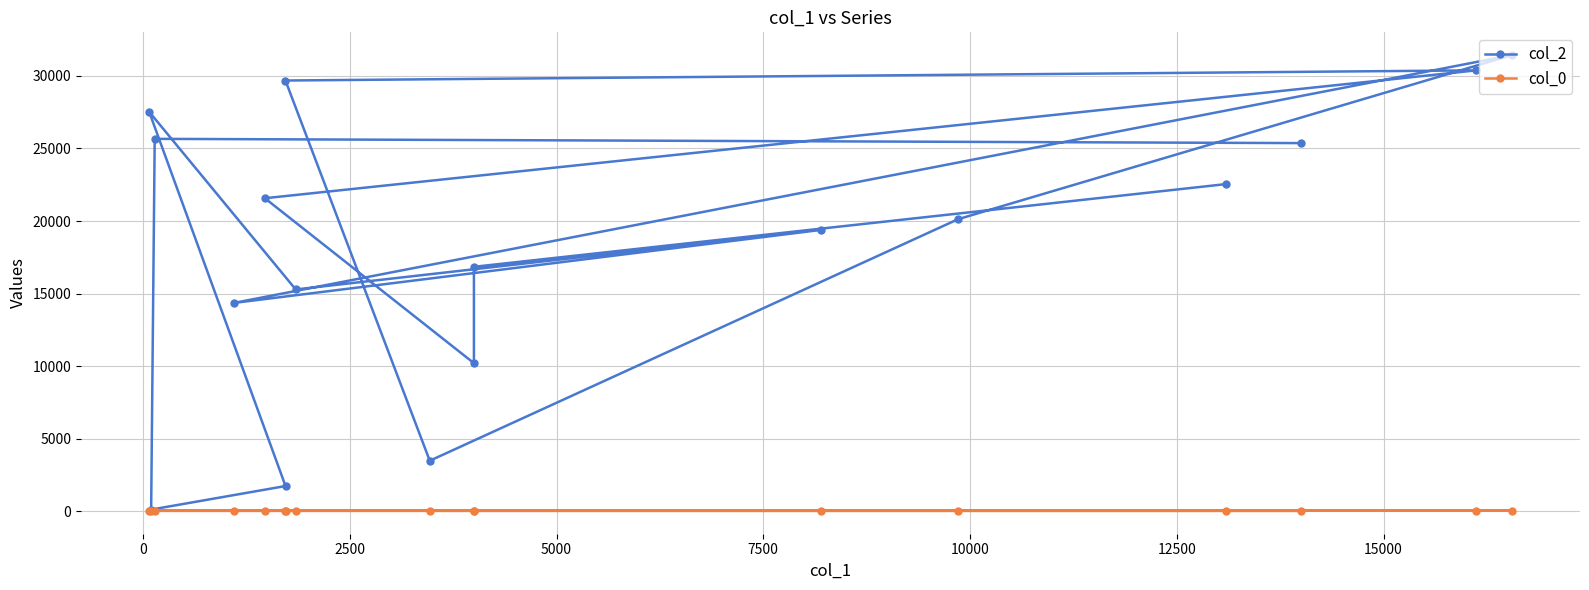

Does the chart have visible grid lines?

Yes